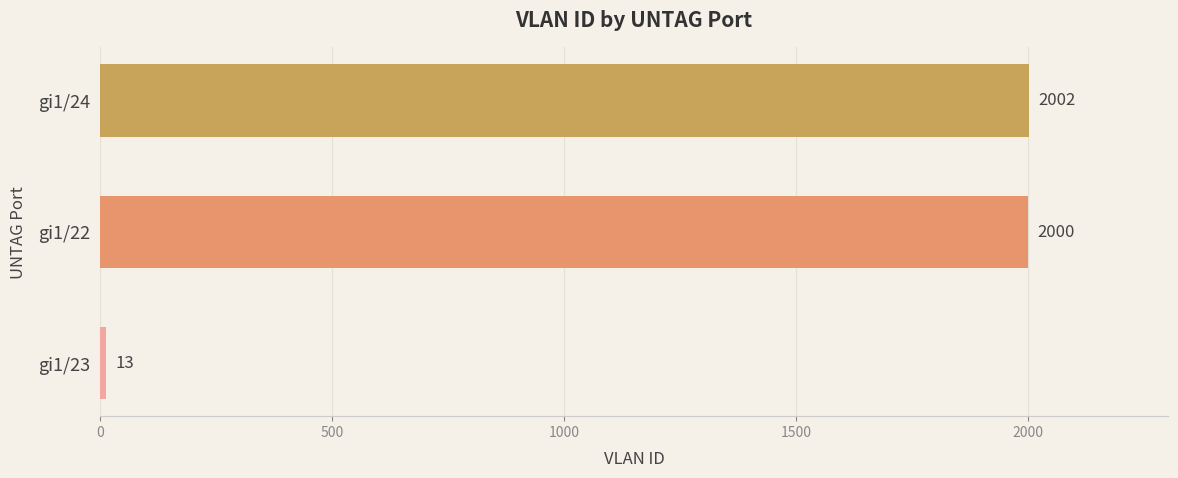

What is the maximum value shown in the chart?

2002